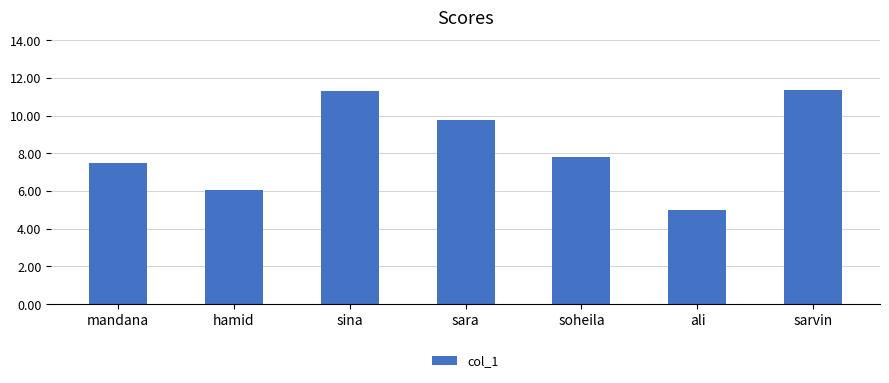

What is the approximate value at ali?

5.0